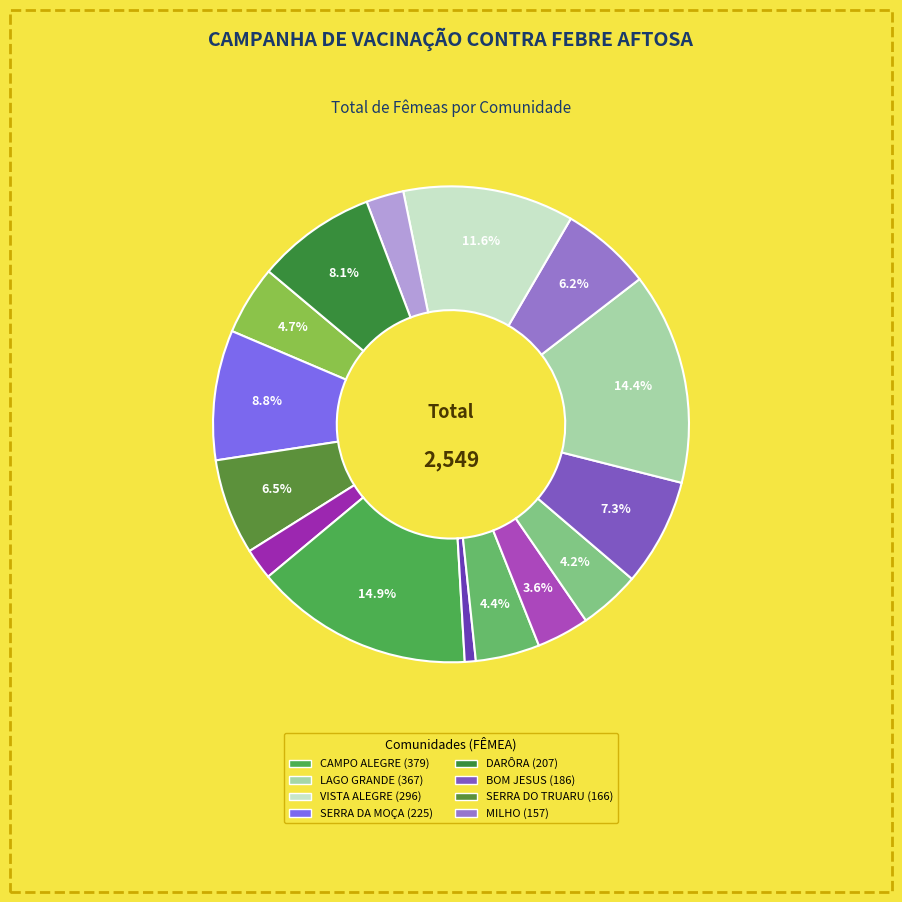

Count the number of slices in the pie.

15